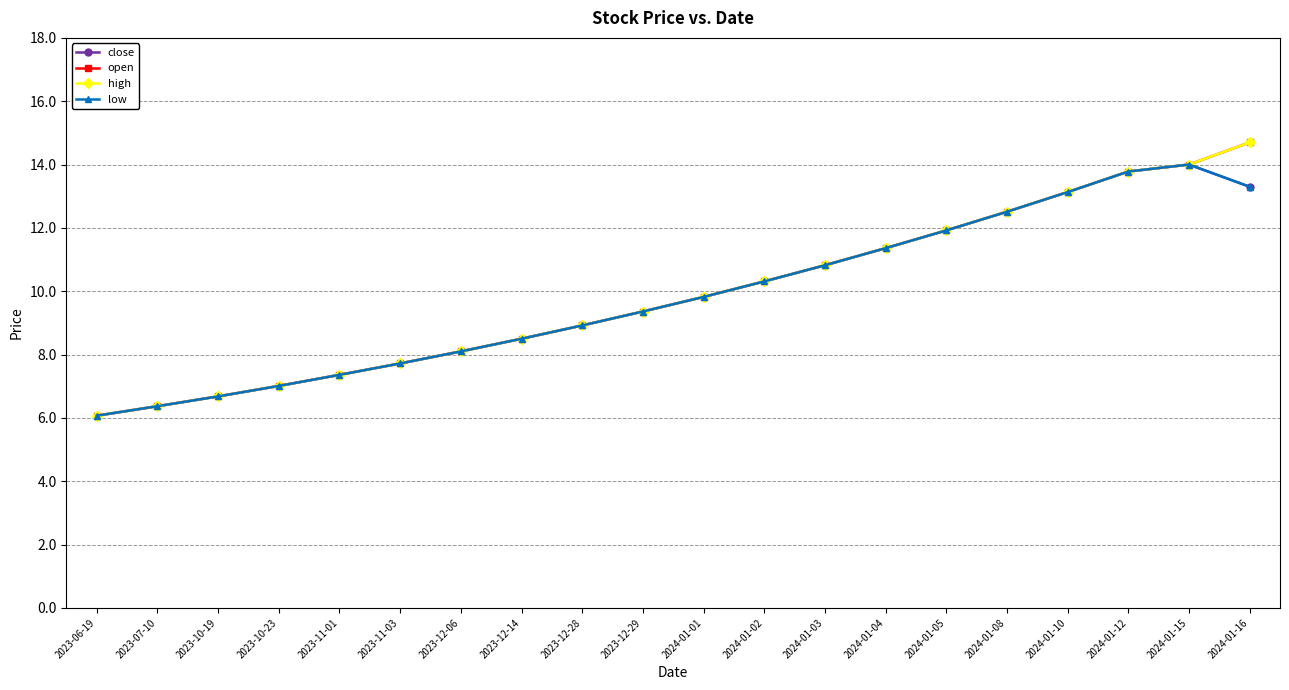

What is the value of the open point at the 17th from the left?

13.1